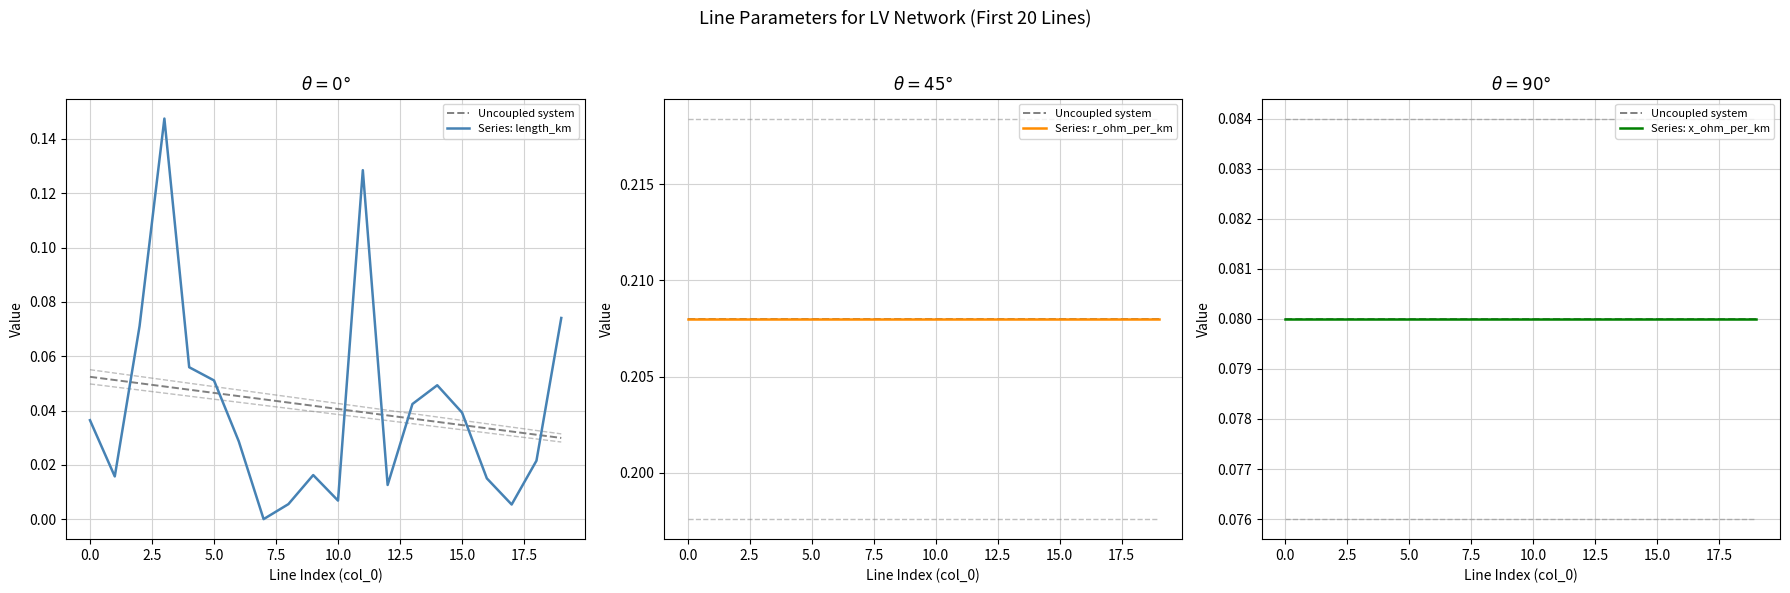

How many lines are shown in the chart?

4